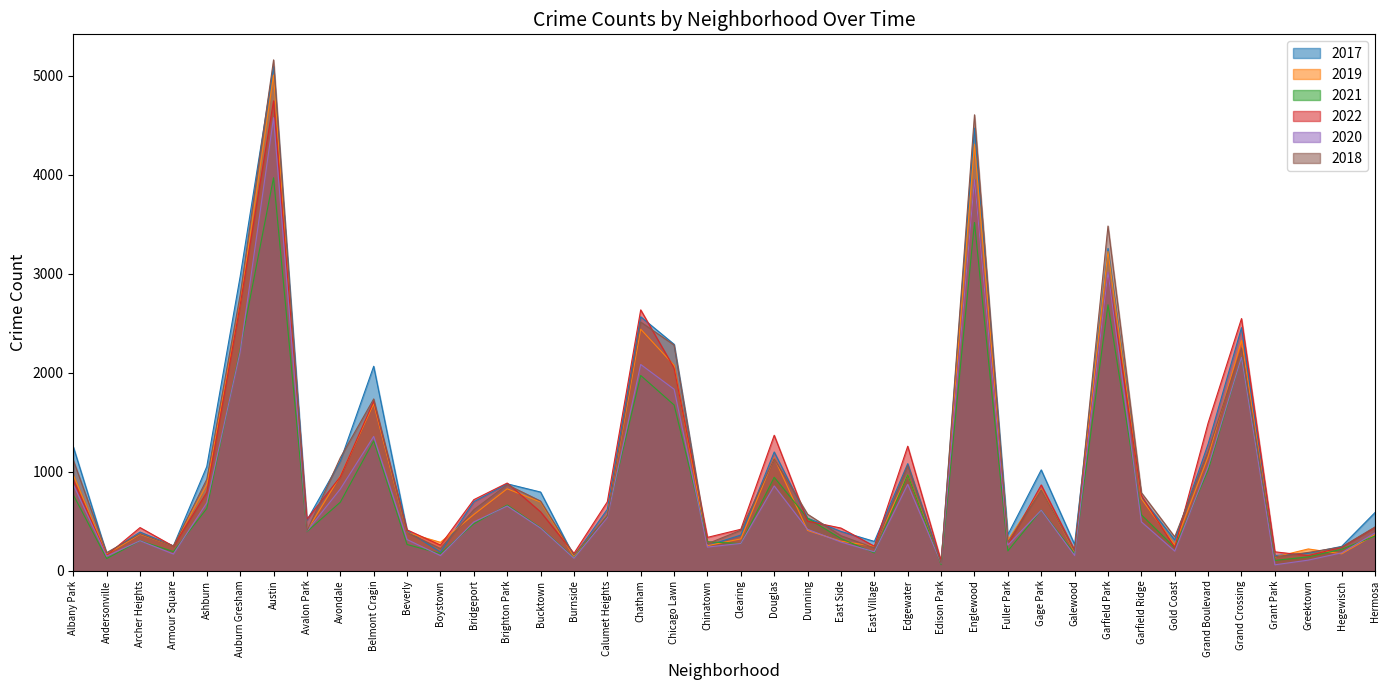

How many categories are shown in the chart?

40